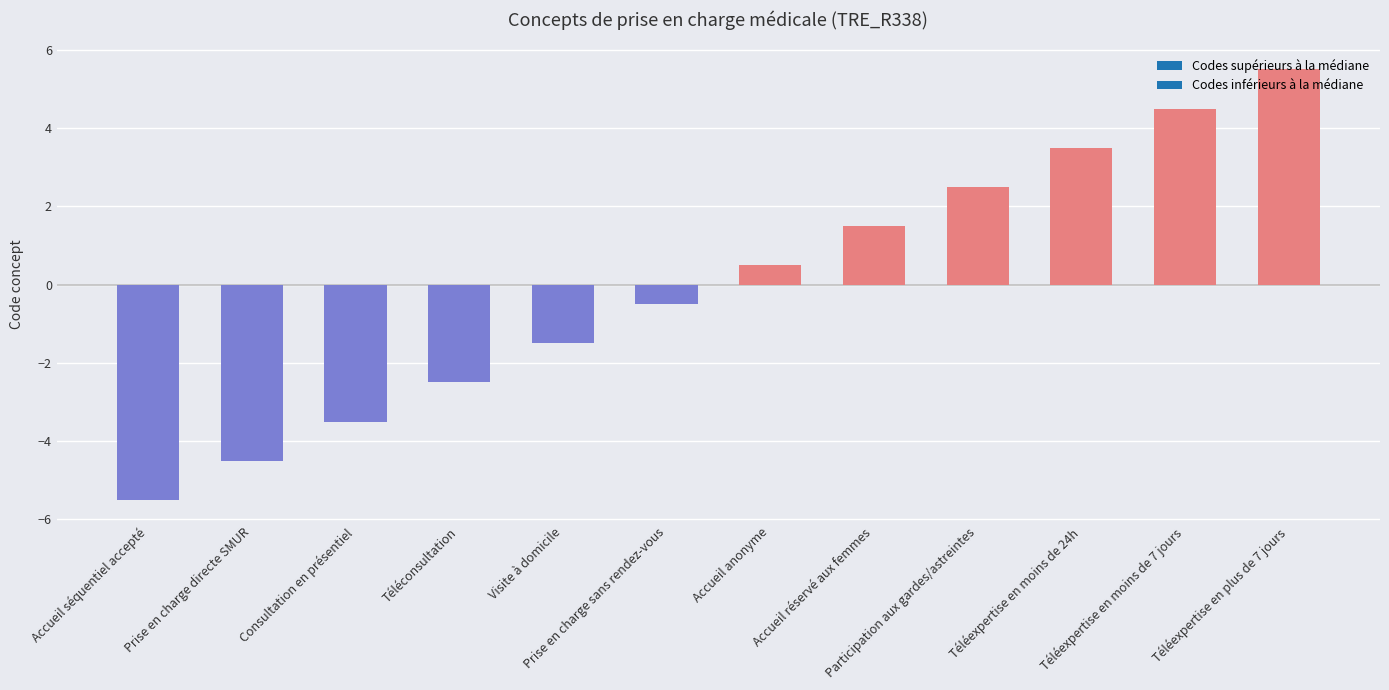

The value at Accueil réservé aux femmes is 2.0. True or false?

False